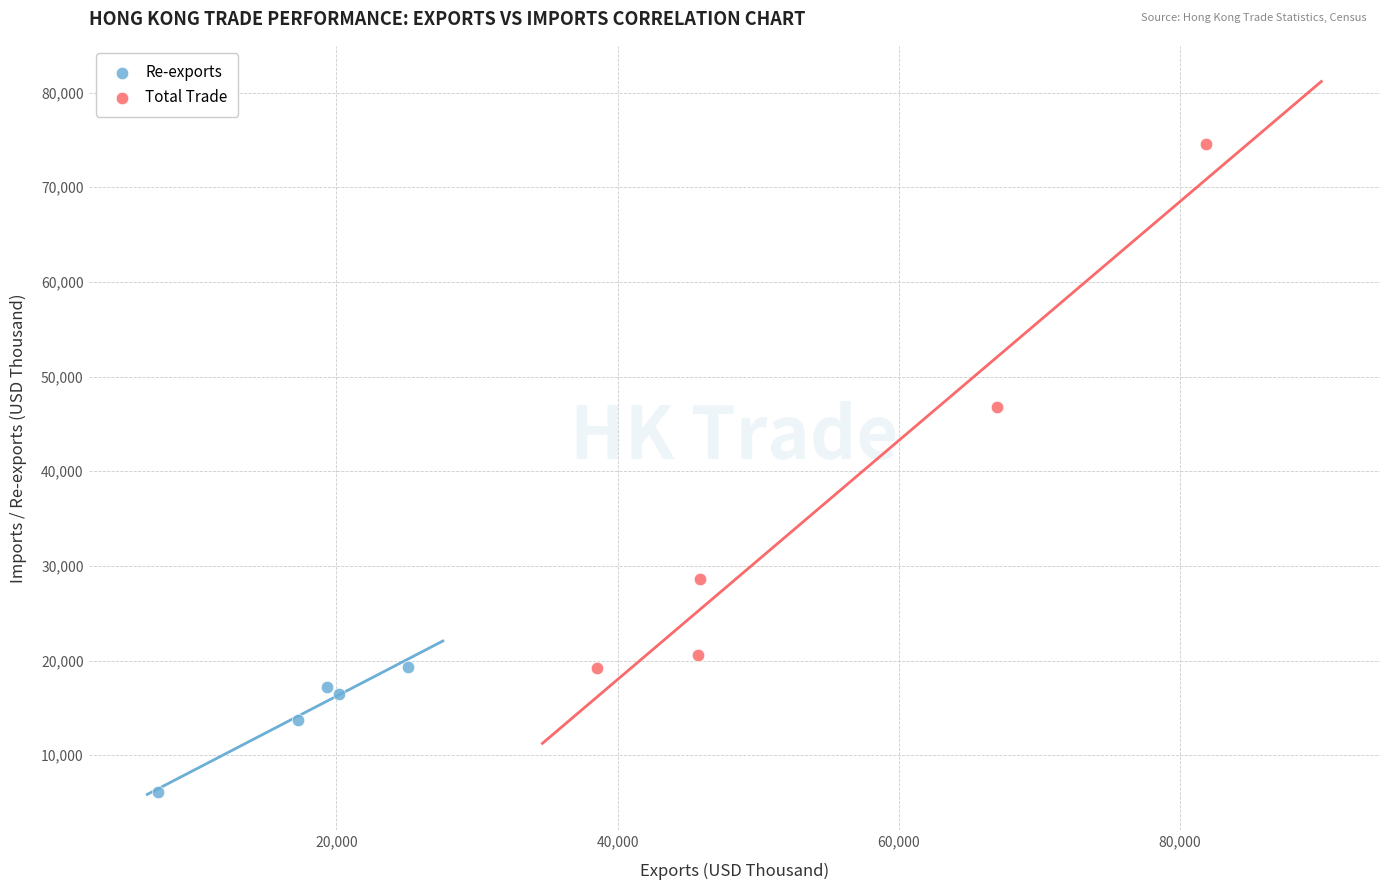

What are all the series names shown in the legend?

Re-exports, Total Trade